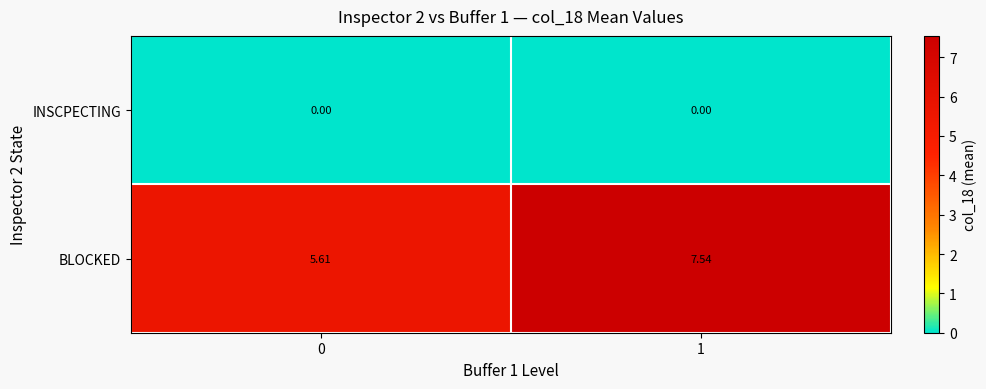

Rank the series by their maximum value, from lowest to highest.

INSCPECTING, BLOCKED